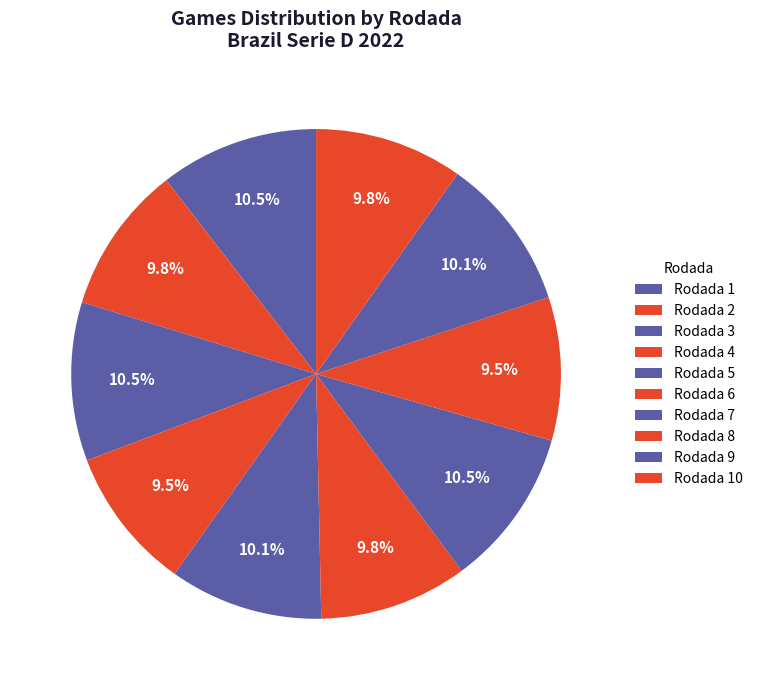

How many segments does this pie chart have?

10